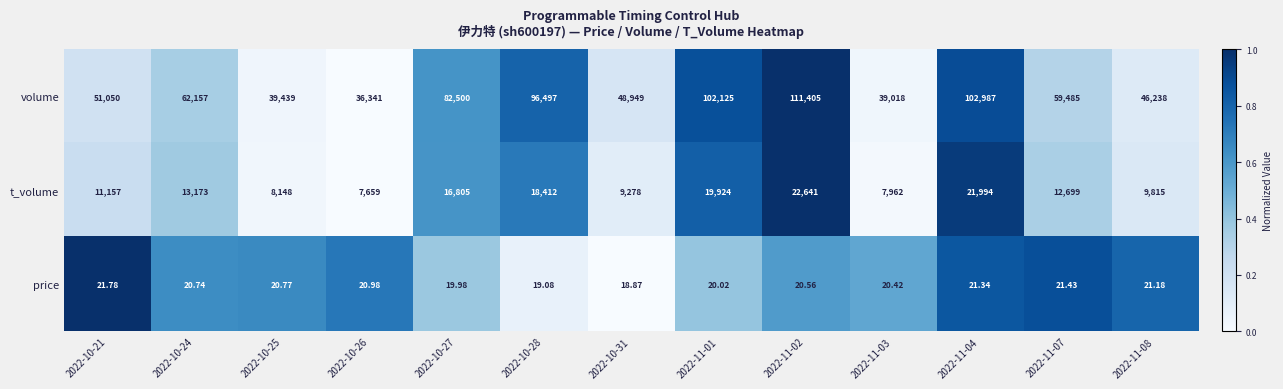

Count the number of data series in this chart.

3